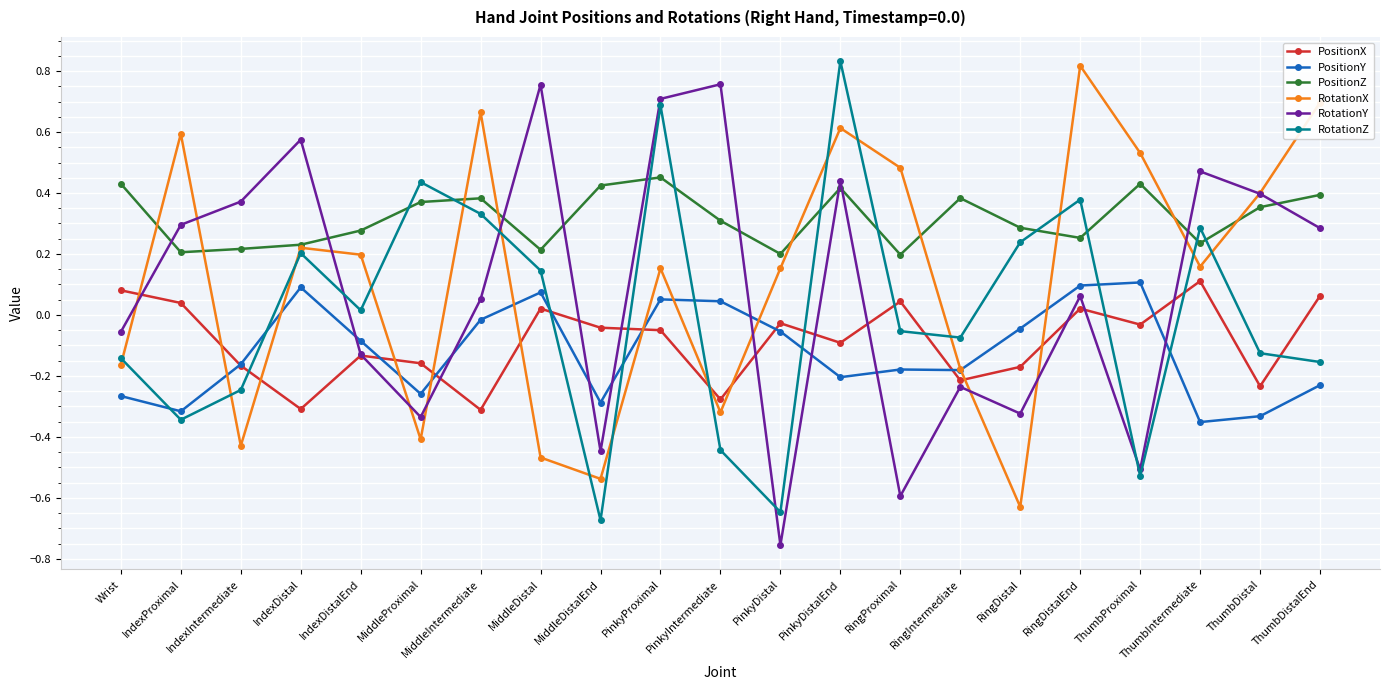

Where do RotationZ and PositionX first cross each other?

IndexIntermediate and IndexDistal